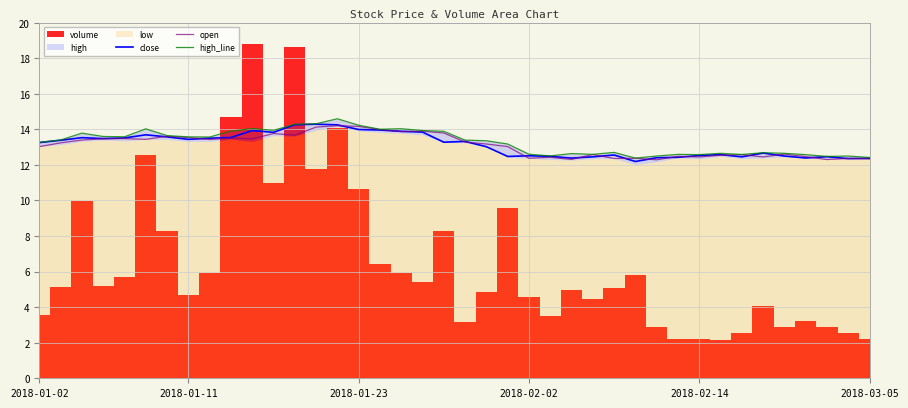

The value of high_line at 2018-02-02 is 20.3. True or false?

False